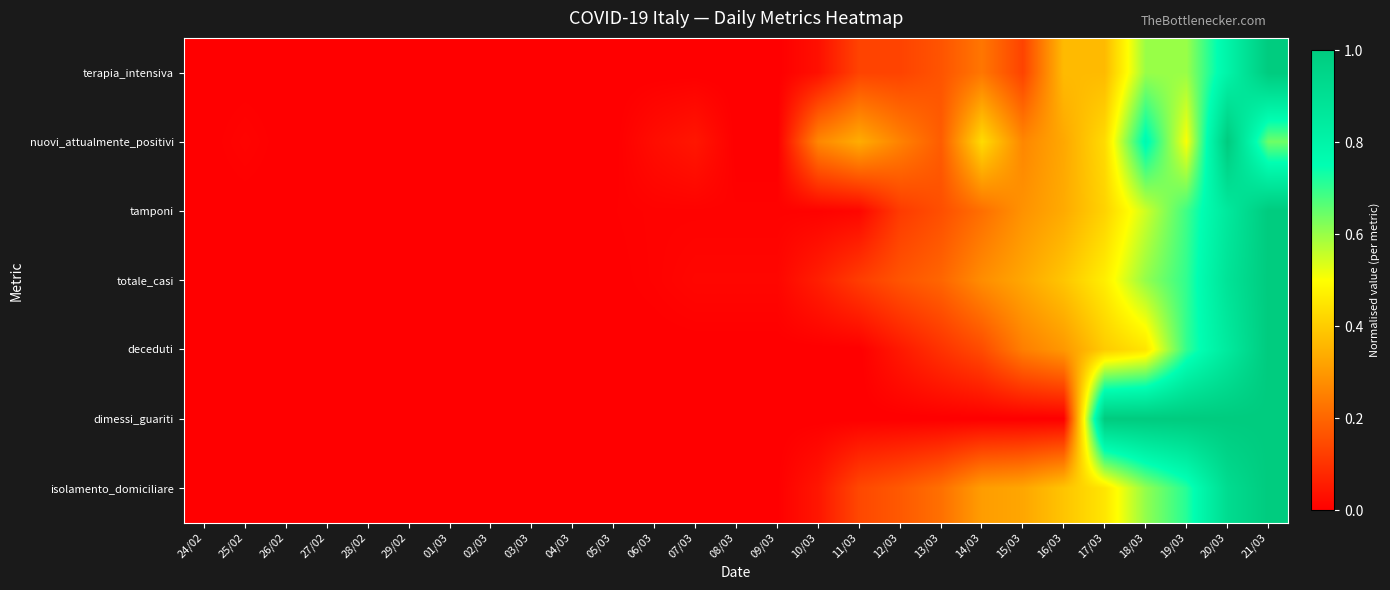

How many data points does each series have?

27